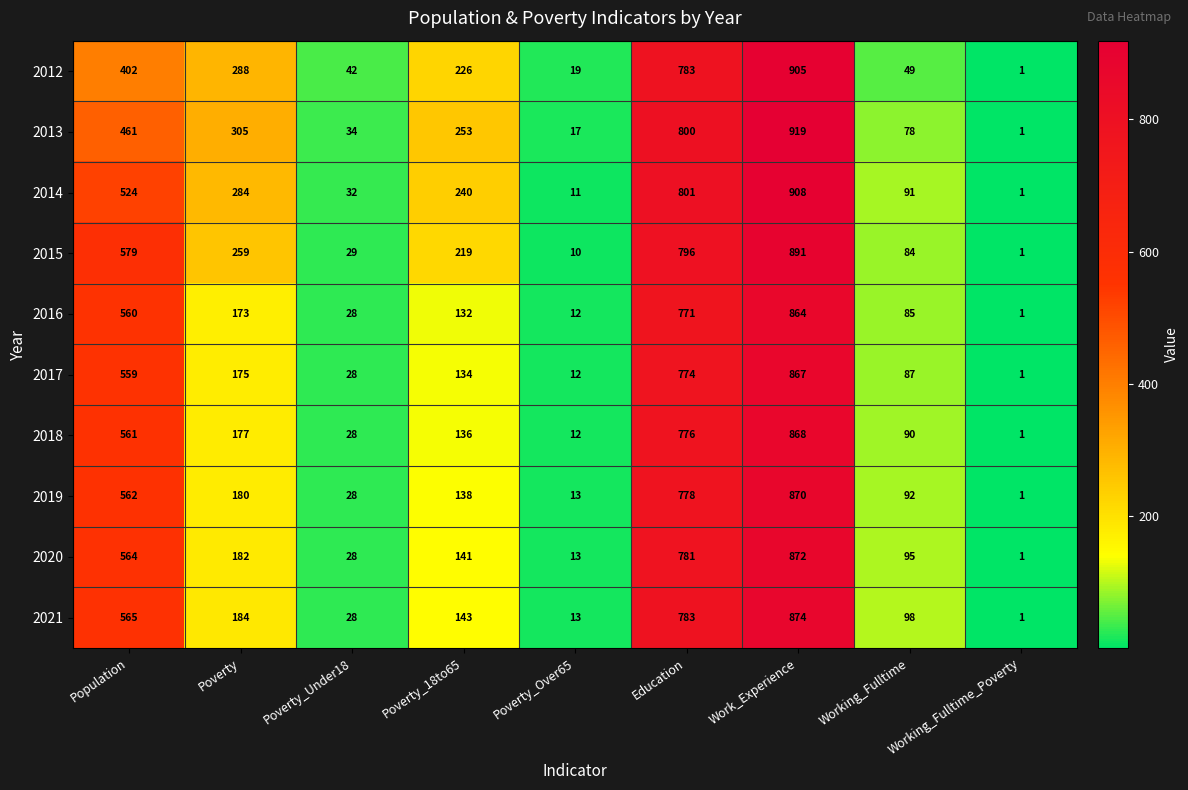

Which series has the largest total across all categories?

2014